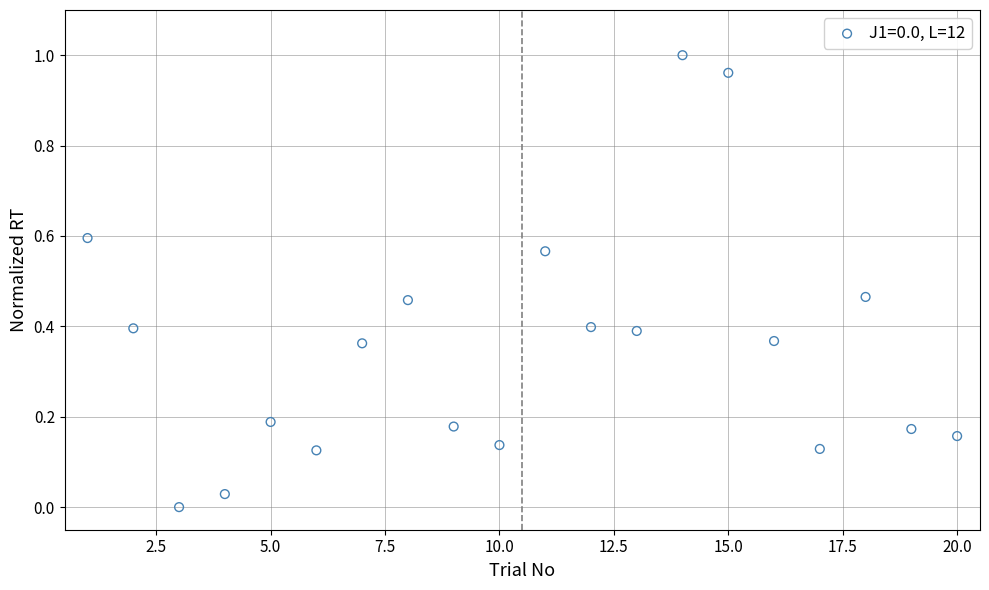

What is the range of X values (max minus min)?

19.0